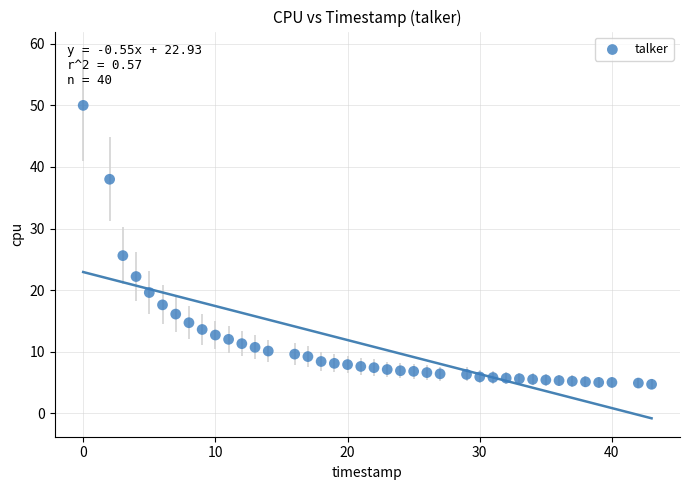

What Y value in the scatter plot is closest to 27?

25.6